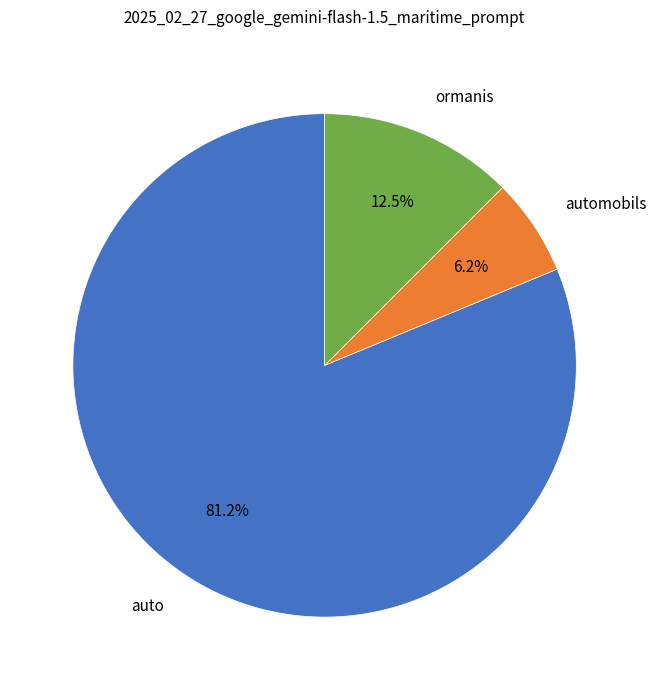

What is the majority slice?

auto